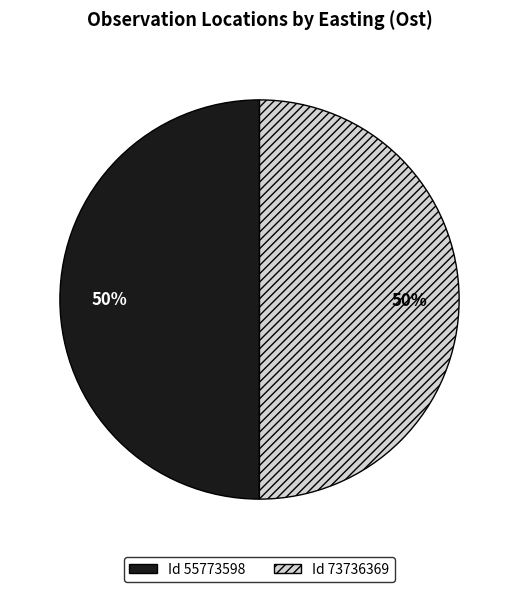

To the nearest percent, what is the average slice percentage?

50%